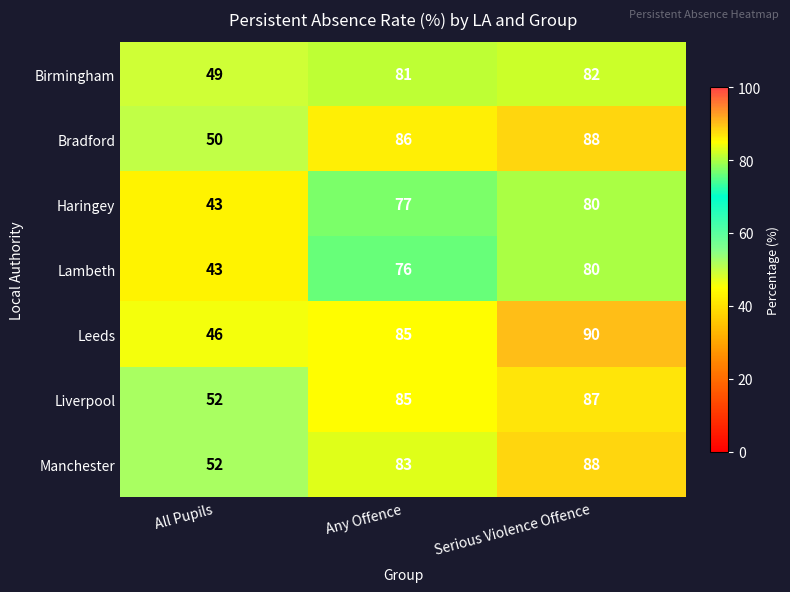

At how many categories does at least one series exceed 73?

2